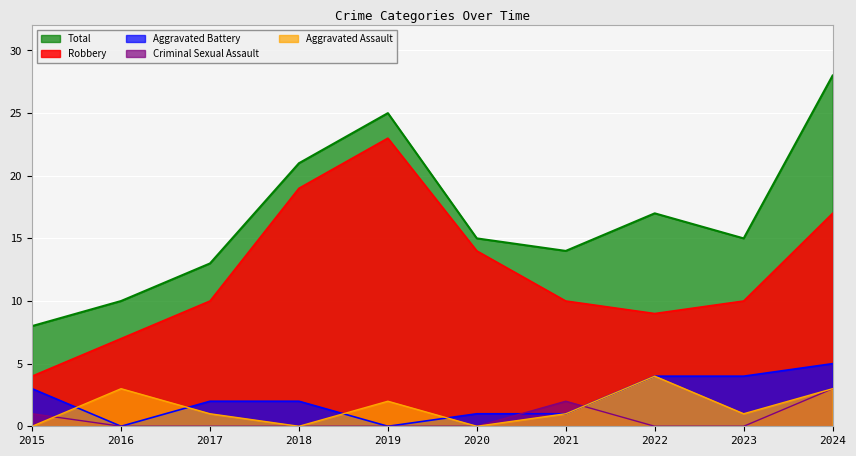

Reading left to right, what are all the values shown in this chart?

Aggravated Assault: 0	3	1	0	2	0	1	4	1	3
Aggravated Battery: 3	0	2	2	0	1	1	4	4	5
Criminal Sexual Assault: 1	0	0	0	0	0	2	0	0	3
Robbery: 4	7	10	19	23	14	10	9	10	17
Total: 8	10	13	21	25	15	14	17	15	28